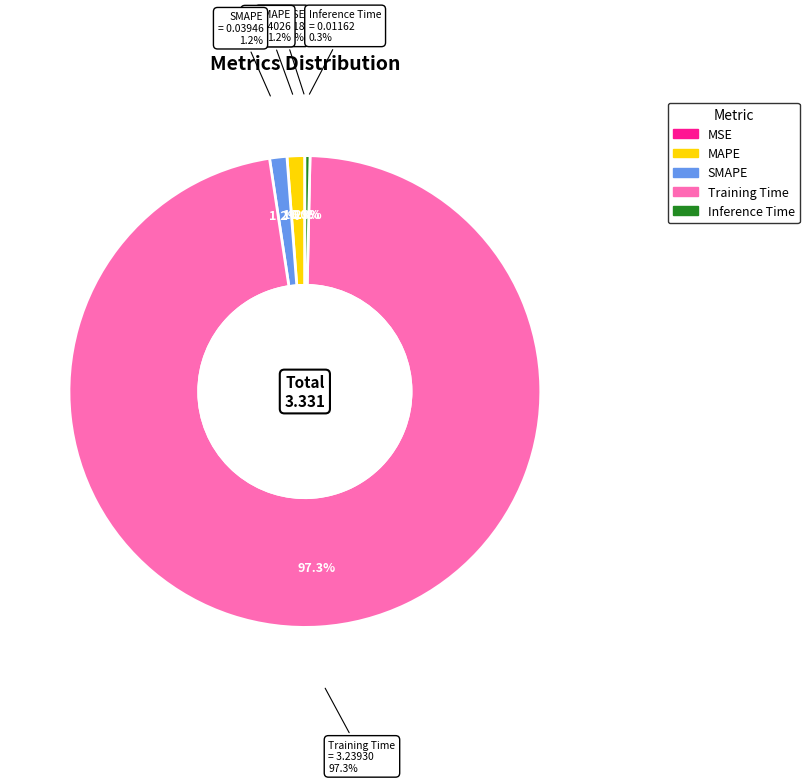

Does Inference Time represent more than half of the total?

No